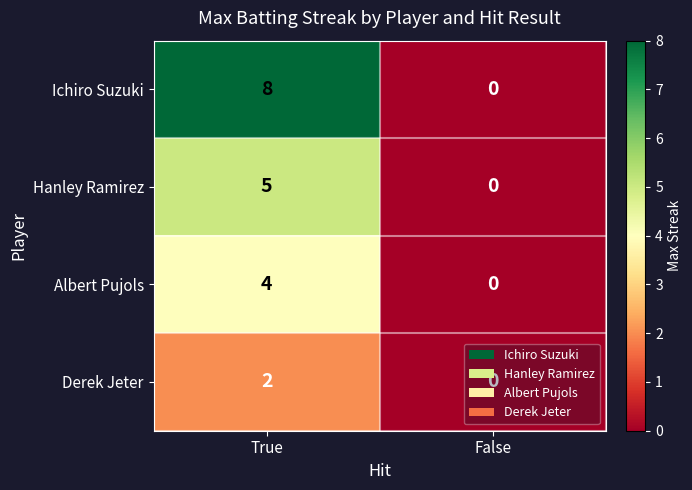

Where is Hanley Ramirez nearest to the value 2?

False